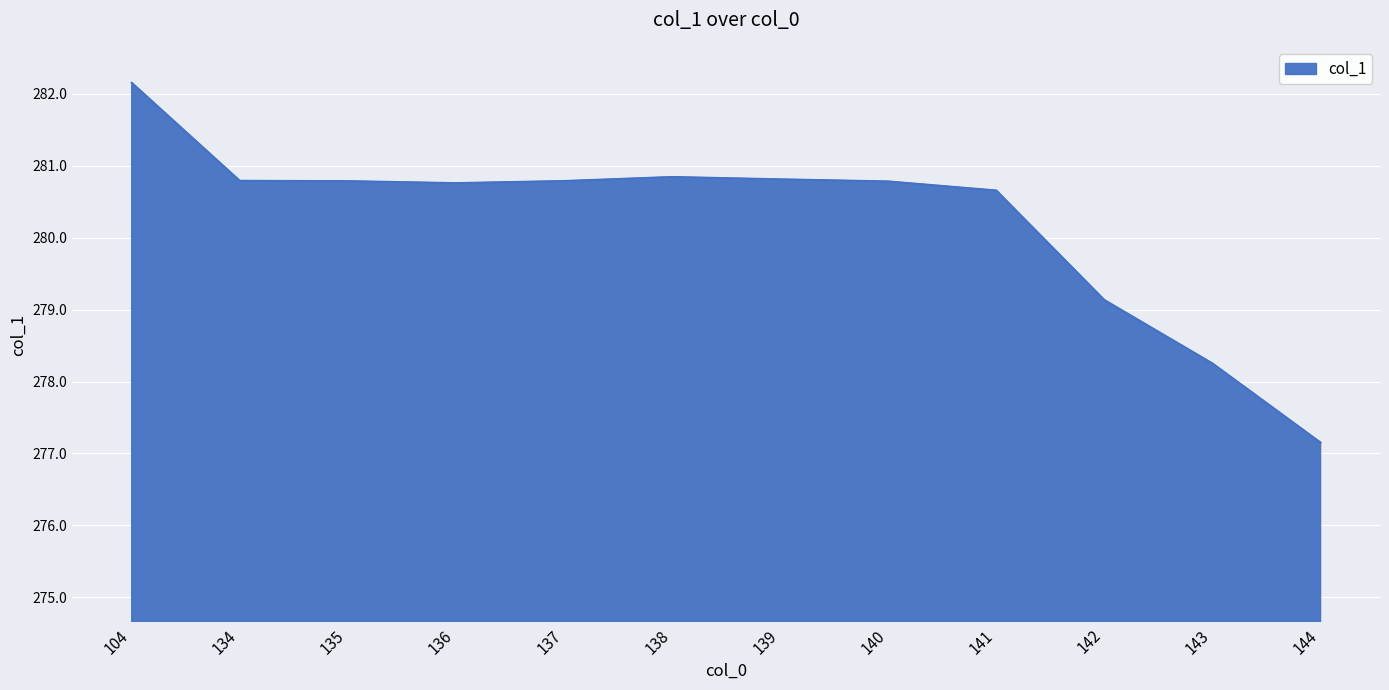

Which label corresponds to the largest value in the chart?

104